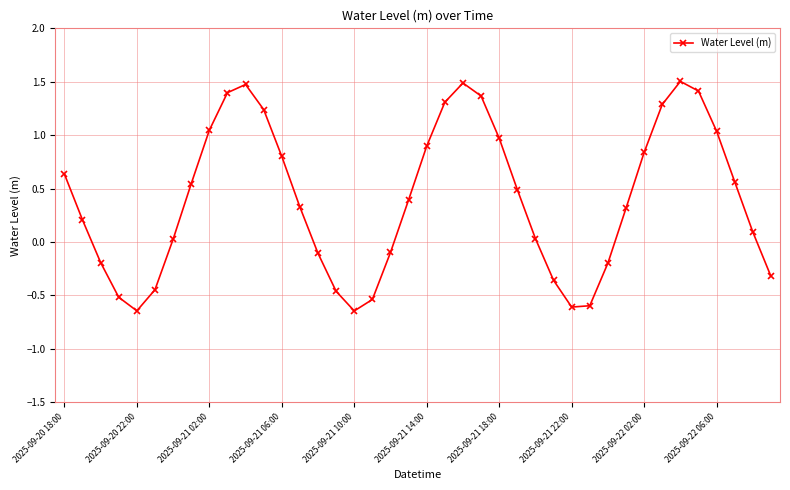

What is the difference between the second highest and second lowest values?

2.1